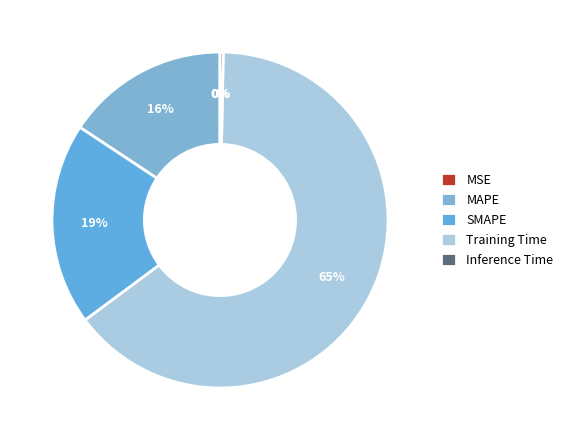

Does Training Time account for over 50% of the chart?

Yes